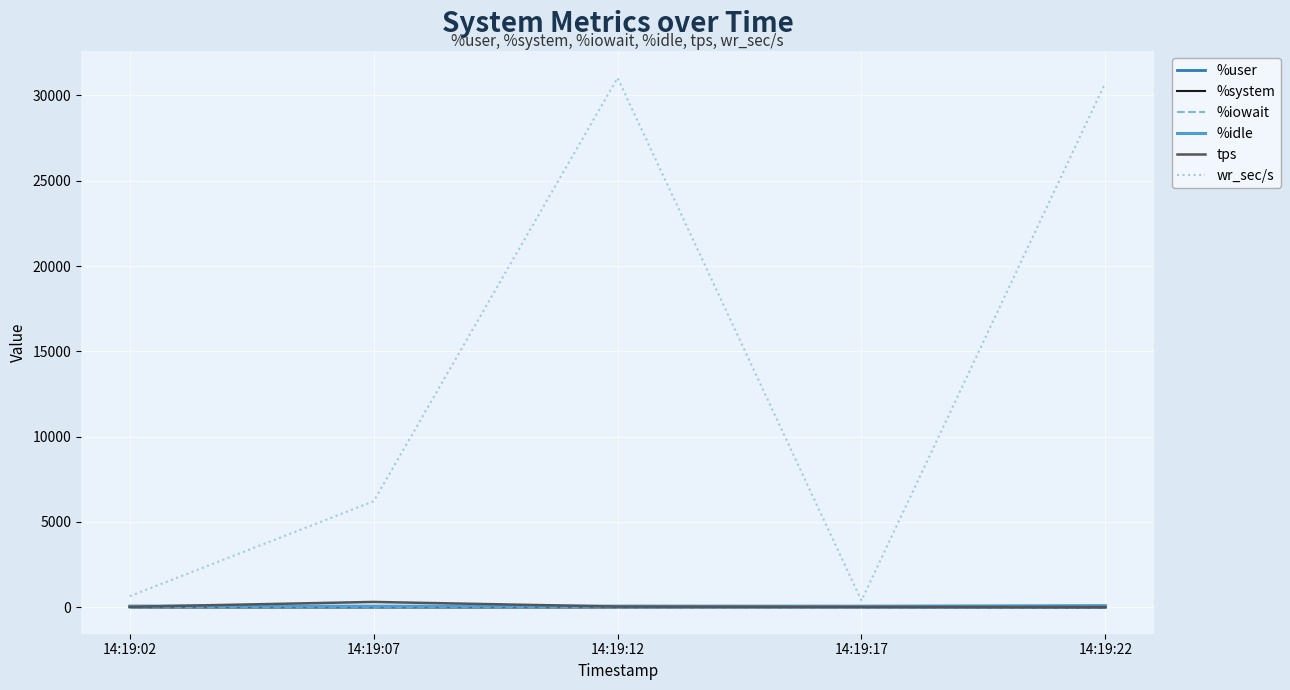

What is the value of the tps point at the 2nd from the left?

311.6